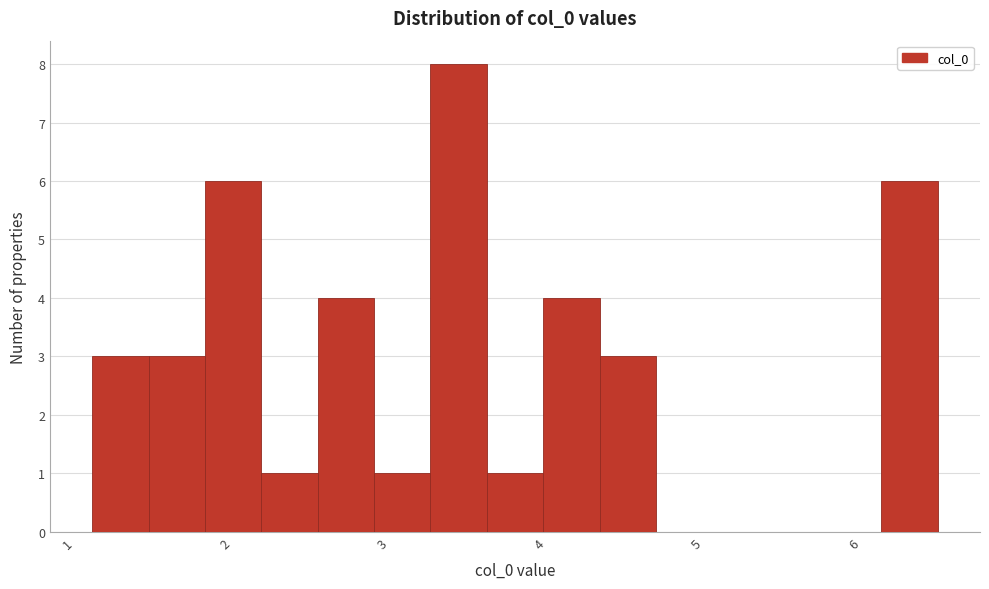

Around what value on the x-axis is the tallest bar? Give the approximate position of its centre, as read against the axis.

3.4